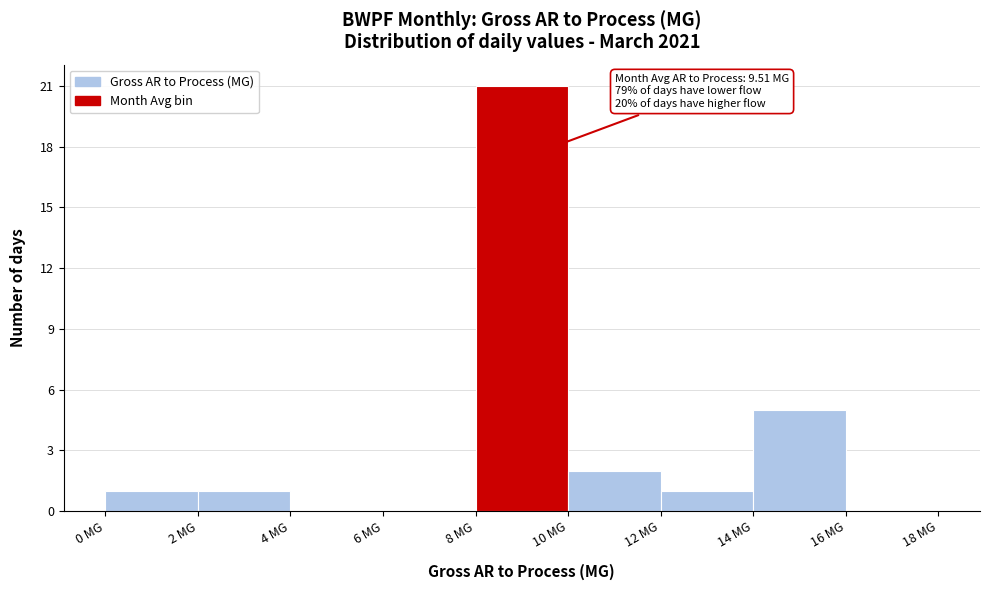

Which range on the x-axis has the tallest bar?

8 to 10